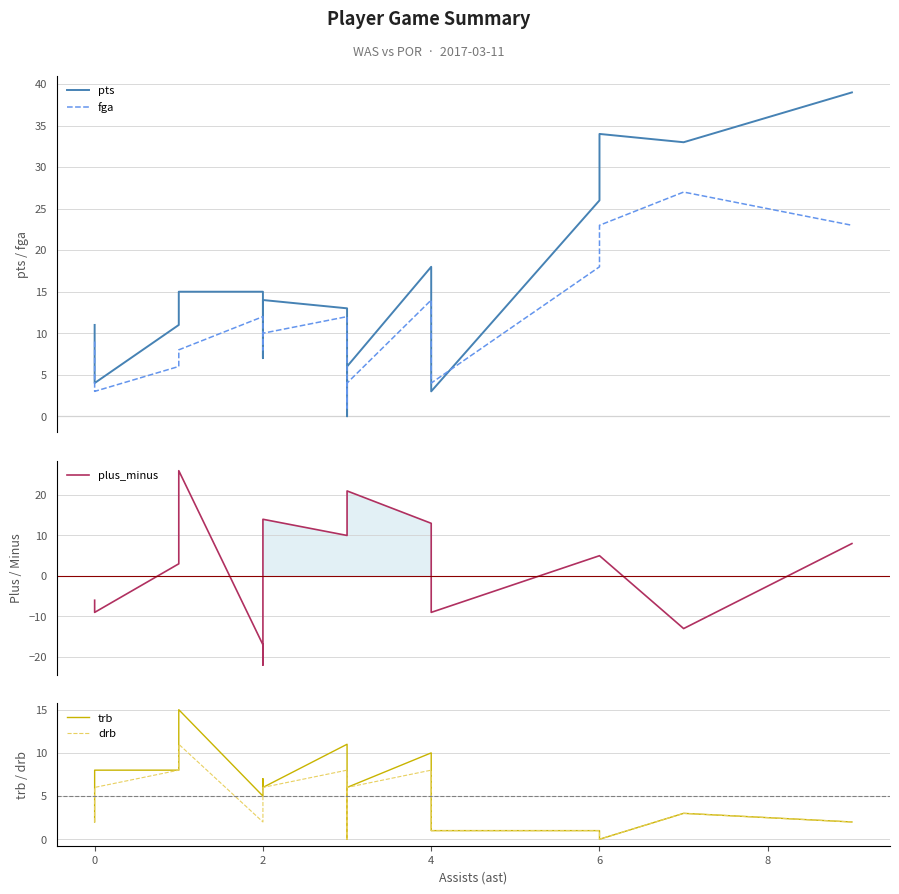

List the series in order of their peak value, highest first.

pts, fga, plus_minus, trb, drb